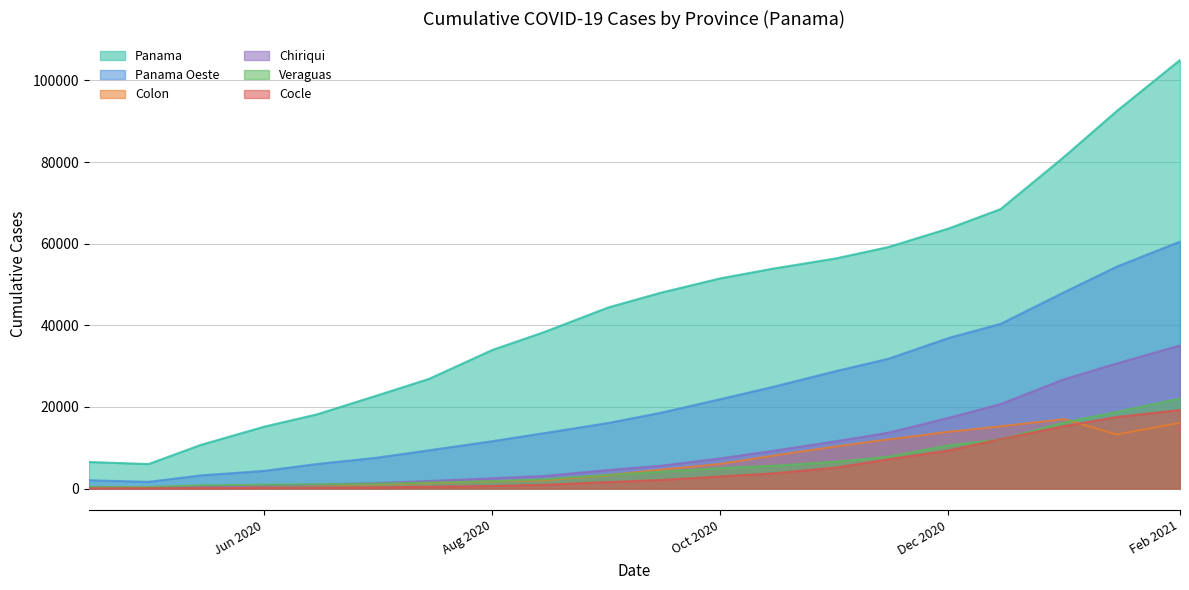

At which category is the sum across all series the highest?

Feb 2021